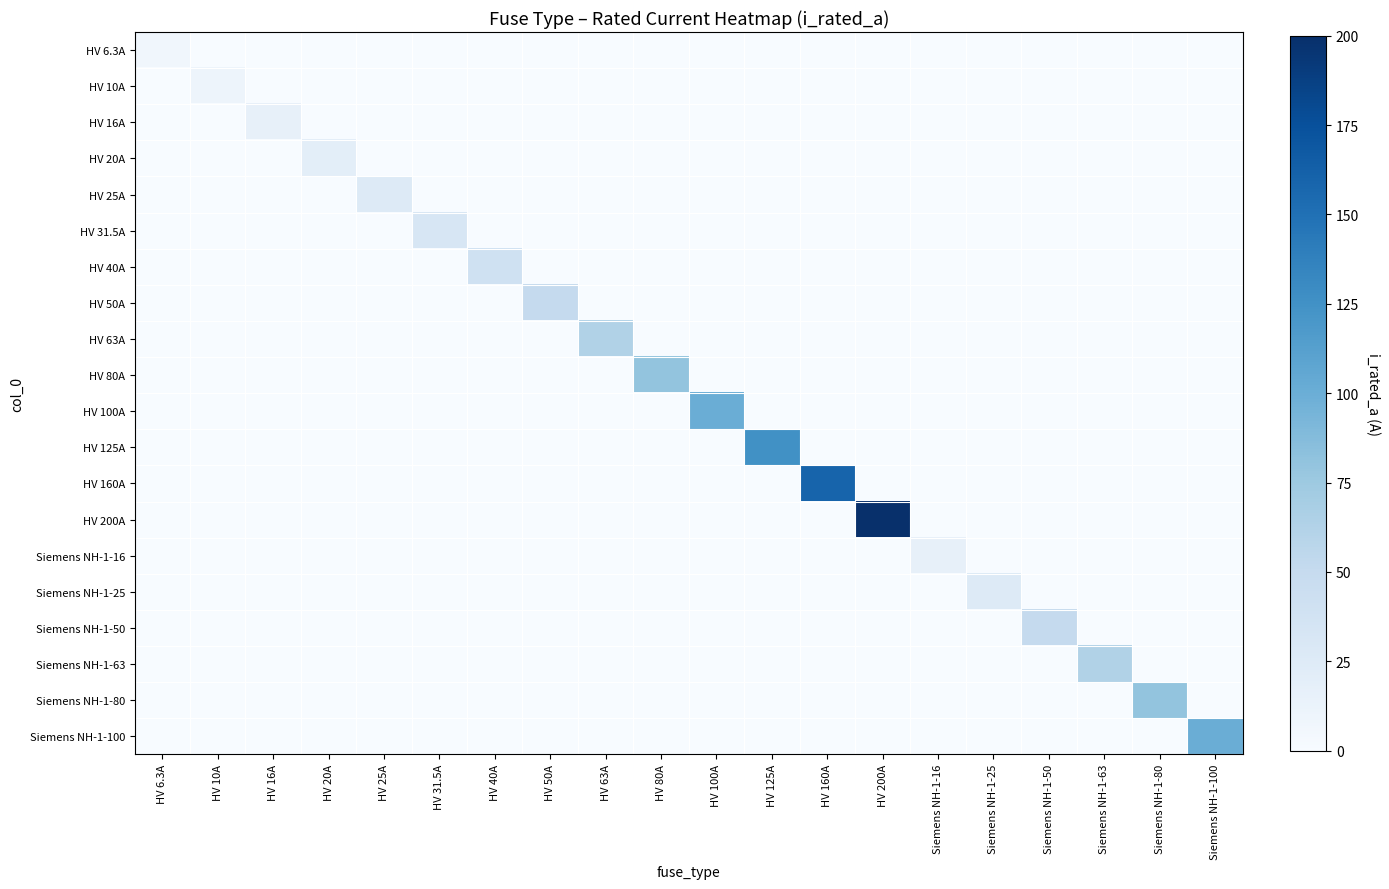

Reading right to left, transcribe all the data shown in this chart.

HV 6.3A: Siemens NH-1-100=0.0	Siemens NH-1-80=0.0	Siemens NH-1-63=0.0	Siemens NH-1-50=0.0	Siemens NH-1-25=0.0	Siemens NH-1-16=0.0	HV 200A=0.0	HV 160A=0.0	HV 125A=0.0	HV 100A=0.0	HV 80A=0.0	HV 63A=0.0	HV 50A=0.0	HV 40A=0.0	HV 31.5A=0.0	HV 25A=0.0	HV 20A=0.0	HV 16A=0.0	HV 10A=0.0	HV 6.3A=6.3
HV 10A: Siemens NH-1-100=0.0	Siemens NH-1-80=0.0	Siemens NH-1-63=0.0	Siemens NH-1-50=0.0	Siemens NH-1-25=0.0	Siemens NH-1-16=0.0	HV 200A=0.0	HV 160A=0.0	HV 125A=0.0	HV 100A=0.0	HV 80A=0.0	HV 63A=0.0	HV 50A=0.0	HV 40A=0.0	HV 31.5A=0.0	HV 25A=0.0	HV 20A=0.0	HV 16A=0.0	HV 10A=10.0	HV 6.3A=0.0
HV 16A: Siemens NH-1-100=0.0	Siemens NH-1-80=0.0	Siemens NH-1-63=0.0	Siemens NH-1-50=0.0	Siemens NH-1-25=0.0	Siemens NH-1-16=0.0	HV 200A=0.0	HV 160A=0.0	HV 125A=0.0	HV 100A=0.0	HV 80A=0.0	HV 63A=0.0	HV 50A=0.0	HV 40A=0.0	HV 31.5A=0.0	HV 25A=0.0	HV 20A=0.0	HV 16A=16.0	HV 10A=0.0	HV 6.3A=0.0
HV 20A: Siemens NH-1-100=0.0	Siemens NH-1-80=0.0	Siemens NH-1-63=0.0	Siemens NH-1-50=0.0	Siemens NH-1-25=0.0	Siemens NH-1-16=0.0	HV 200A=0.0	HV 160A=0.0	HV 125A=0.0	HV 100A=0.0	HV 80A=0.0	HV 63A=0.0	HV 50A=0.0	HV 40A=0.0	HV 31.5A=0.0	HV 25A=0.0	HV 20A=20.0	HV 16A=0.0	HV 10A=0.0	HV 6.3A=0.0
HV 25A: Siemens NH-1-100=0.0	Siemens NH-1-80=0.0	Siemens NH-1-63=0.0	Siemens NH-1-50=0.0	Siemens NH-1-25=0.0	Siemens NH-1-16=0.0	HV 200A=0.0	HV 160A=0.0	HV 125A=0.0	HV 100A=0.0	HV 80A=0.0	HV 63A=0.0	HV 50A=0.0	HV 40A=0.0	HV 31.5A=0.0	HV 25A=25.0	HV 20A=0.0	HV 16A=0.0	HV 10A=0.0	HV 6.3A=0.0
HV 31.5A: Siemens NH-1-100=0.0	Siemens NH-1-80=0.0	Siemens NH-1-63=0.0	Siemens NH-1-50=0.0	Siemens NH-1-25=0.0	Siemens NH-1-16=0.0	HV 200A=0.0	HV 160A=0.0	HV 125A=0.0	HV 100A=0.0	HV 80A=0.0	HV 63A=0.0	HV 50A=0.0	HV 40A=0.0	HV 31.5A=31.5	HV 25A=0.0	HV 20A=0.0	HV 16A=0.0	HV 10A=0.0	HV 6.3A=0.0
HV 40A: Siemens NH-1-100=0.0	Siemens NH-1-80=0.0	Siemens NH-1-63=0.0	Siemens NH-1-50=0.0	Siemens NH-1-25=0.0	Siemens NH-1-16=0.0	HV 200A=0.0	HV 160A=0.0	HV 125A=0.0	HV 100A=0.0	HV 80A=0.0	HV 63A=0.0	HV 50A=0.0	HV 40A=40.0	HV 31.5A=0.0	HV 25A=0.0	HV 20A=0.0	HV 16A=0.0	HV 10A=0.0	HV 6.3A=0.0
HV 50A: Siemens NH-1-100=0.0	Siemens NH-1-80=0.0	Siemens NH-1-63=0.0	Siemens NH-1-50=0.0	Siemens NH-1-25=0.0	Siemens NH-1-16=0.0	HV 200A=0.0	HV 160A=0.0	HV 125A=0.0	HV 100A=0.0	HV 80A=0.0	HV 63A=0.0	HV 50A=50.0	HV 40A=0.0	HV 31.5A=0.0	HV 25A=0.0	HV 20A=0.0	HV 16A=0.0	HV 10A=0.0	HV 6.3A=0.0
HV 63A: Siemens NH-1-100=0.0	Siemens NH-1-80=0.0	Siemens NH-1-63=0.0	Siemens NH-1-50=0.0	Siemens NH-1-25=0.0	Siemens NH-1-16=0.0	HV 200A=0.0	HV 160A=0.0	HV 125A=0.0	HV 100A=0.0	HV 80A=0.0	HV 63A=63.0	HV 50A=0.0	HV 40A=0.0	HV 31.5A=0.0	HV 25A=0.0	HV 20A=0.0	HV 16A=0.0	HV 10A=0.0	HV 6.3A=0.0
HV 80A: Siemens NH-1-100=0.0	Siemens NH-1-80=0.0	Siemens NH-1-63=0.0	Siemens NH-1-50=0.0	Siemens NH-1-25=0.0	Siemens NH-1-16=0.0	HV 200A=0.0	HV 160A=0.0	HV 125A=0.0	HV 100A=0.0	HV 80A=80.0	HV 63A=0.0	HV 50A=0.0	HV 40A=0.0	HV 31.5A=0.0	HV 25A=0.0	HV 20A=0.0	HV 16A=0.0	HV 10A=0.0	HV 6.3A=0.0
HV 100A: Siemens NH-1-100=0.0	Siemens NH-1-80=0.0	Siemens NH-1-63=0.0	Siemens NH-1-50=0.0	Siemens NH-1-25=0.0	Siemens NH-1-16=0.0	HV 200A=0.0	HV 160A=0.0	HV 125A=0.0	HV 100A=100.0	HV 80A=0.0	HV 63A=0.0	HV 50A=0.0	HV 40A=0.0	HV 31.5A=0.0	HV 25A=0.0	HV 20A=0.0	HV 16A=0.0	HV 10A=0.0	HV 6.3A=0.0
HV 125A: Siemens NH-1-100=0.0	Siemens NH-1-80=0.0	Siemens NH-1-63=0.0	Siemens NH-1-50=0.0	Siemens NH-1-25=0.0	Siemens NH-1-16=0.0	HV 200A=0.0	HV 160A=0.0	HV 125A=125.0	HV 100A=0.0	HV 80A=0.0	HV 63A=0.0	HV 50A=0.0	HV 40A=0.0	HV 31.5A=0.0	HV 25A=0.0	HV 20A=0.0	HV 16A=0.0	HV 10A=0.0	HV 6.3A=0.0
HV 160A: Siemens NH-1-100=0.0	Siemens NH-1-80=0.0	Siemens NH-1-63=0.0	Siemens NH-1-50=0.0	Siemens NH-1-25=0.0	Siemens NH-1-16=0.0	HV 200A=0.0	HV 160A=160.0	HV 125A=0.0	HV 100A=0.0	HV 80A=0.0	HV 63A=0.0	HV 50A=0.0	HV 40A=0.0	HV 31.5A=0.0	HV 25A=0.0	HV 20A=0.0	HV 16A=0.0	HV 10A=0.0	HV 6.3A=0.0
HV 200A: Siemens NH-1-100=0.0	Siemens NH-1-80=0.0	Siemens NH-1-63=0.0	Siemens NH-1-50=0.0	Siemens NH-1-25=0.0	Siemens NH-1-16=0.0	HV 200A=200.0	HV 160A=0.0	HV 125A=0.0	HV 100A=0.0	HV 80A=0.0	HV 63A=0.0	HV 50A=0.0	HV 40A=0.0	HV 31.5A=0.0	HV 25A=0.0	HV 20A=0.0	HV 16A=0.0	HV 10A=0.0	HV 6.3A=0.0
Siemens NH-1-16: Siemens NH-1-100=0.0	Siemens NH-1-80=0.0	Siemens NH-1-63=0.0	Siemens NH-1-50=0.0	Siemens NH-1-25=0.0	Siemens NH-1-16=16.0	HV 200A=0.0	HV 160A=0.0	HV 125A=0.0	HV 100A=0.0	HV 80A=0.0	HV 63A=0.0	HV 50A=0.0	HV 40A=0.0	HV 31.5A=0.0	HV 25A=0.0	HV 20A=0.0	HV 16A=0.0	HV 10A=0.0	HV 6.3A=0.0
Siemens NH-1-25: Siemens NH-1-100=0.0	Siemens NH-1-80=0.0	Siemens NH-1-63=0.0	Siemens NH-1-50=0.0	Siemens NH-1-25=25.0	Siemens NH-1-16=0.0	HV 200A=0.0	HV 160A=0.0	HV 125A=0.0	HV 100A=0.0	HV 80A=0.0	HV 63A=0.0	HV 50A=0.0	HV 40A=0.0	HV 31.5A=0.0	HV 25A=0.0	HV 20A=0.0	HV 16A=0.0	HV 10A=0.0	HV 6.3A=0.0
Siemens NH-1-50: Siemens NH-1-100=0.0	Siemens NH-1-80=0.0	Siemens NH-1-63=0.0	Siemens NH-1-50=50.0	Siemens NH-1-25=0.0	Siemens NH-1-16=0.0	HV 200A=0.0	HV 160A=0.0	HV 125A=0.0	HV 100A=0.0	HV 80A=0.0	HV 63A=0.0	HV 50A=0.0	HV 40A=0.0	HV 31.5A=0.0	HV 25A=0.0	HV 20A=0.0	HV 16A=0.0	HV 10A=0.0	HV 6.3A=0.0
Siemens NH-1-63: Siemens NH-1-100=0.0	Siemens NH-1-80=0.0	Siemens NH-1-63=63.0	Siemens NH-1-50=0.0	Siemens NH-1-25=0.0	Siemens NH-1-16=0.0	HV 200A=0.0	HV 160A=0.0	HV 125A=0.0	HV 100A=0.0	HV 80A=0.0	HV 63A=0.0	HV 50A=0.0	HV 40A=0.0	HV 31.5A=0.0	HV 25A=0.0	HV 20A=0.0	HV 16A=0.0	HV 10A=0.0	HV 6.3A=0.0
Siemens NH-1-80: Siemens NH-1-100=0.0	Siemens NH-1-80=80.0	Siemens NH-1-63=0.0	Siemens NH-1-50=0.0	Siemens NH-1-25=0.0	Siemens NH-1-16=0.0	HV 200A=0.0	HV 160A=0.0	HV 125A=0.0	HV 100A=0.0	HV 80A=0.0	HV 63A=0.0	HV 50A=0.0	HV 40A=0.0	HV 31.5A=0.0	HV 25A=0.0	HV 20A=0.0	HV 16A=0.0	HV 10A=0.0	HV 6.3A=0.0
Siemens NH-1-100: Siemens NH-1-100=100.0	Siemens NH-1-80=0.0	Siemens NH-1-63=0.0	Siemens NH-1-50=0.0	Siemens NH-1-25=0.0	Siemens NH-1-16=0.0	HV 200A=0.0	HV 160A=0.0	HV 125A=0.0	HV 100A=0.0	HV 80A=0.0	HV 63A=0.0	HV 50A=0.0	HV 40A=0.0	HV 31.5A=0.0	HV 25A=0.0	HV 20A=0.0	HV 16A=0.0	HV 10A=0.0	HV 6.3A=0.0